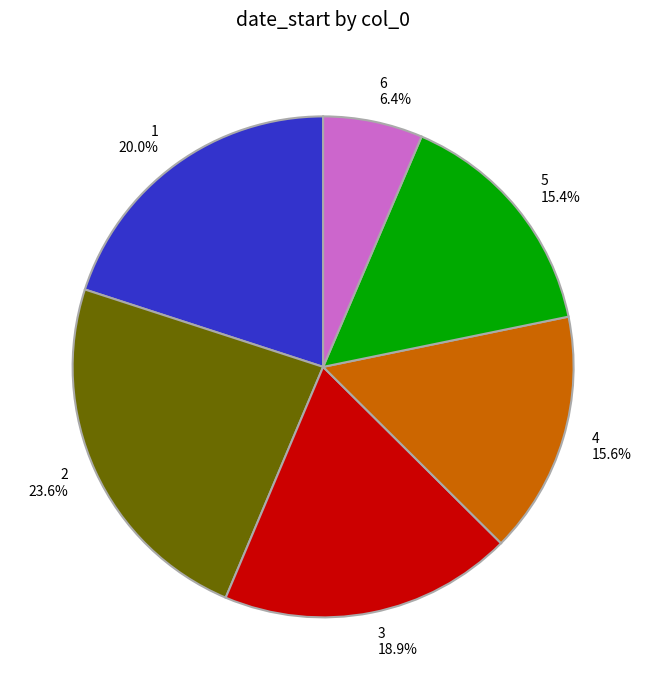

What is the ratio of the value at 3 to the value at 4?

1.2